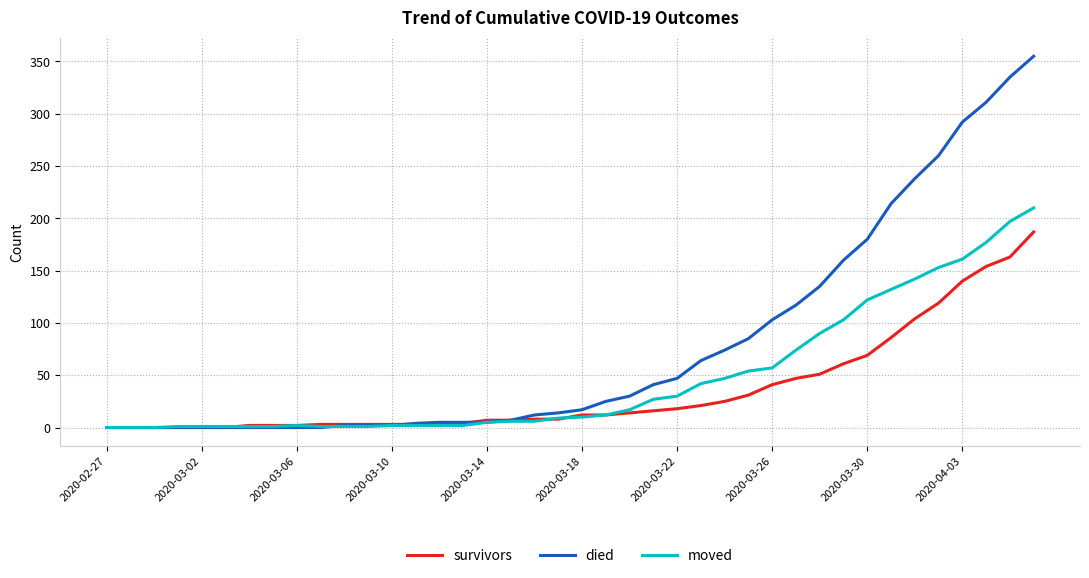

Which series has the widest spread of values?

died